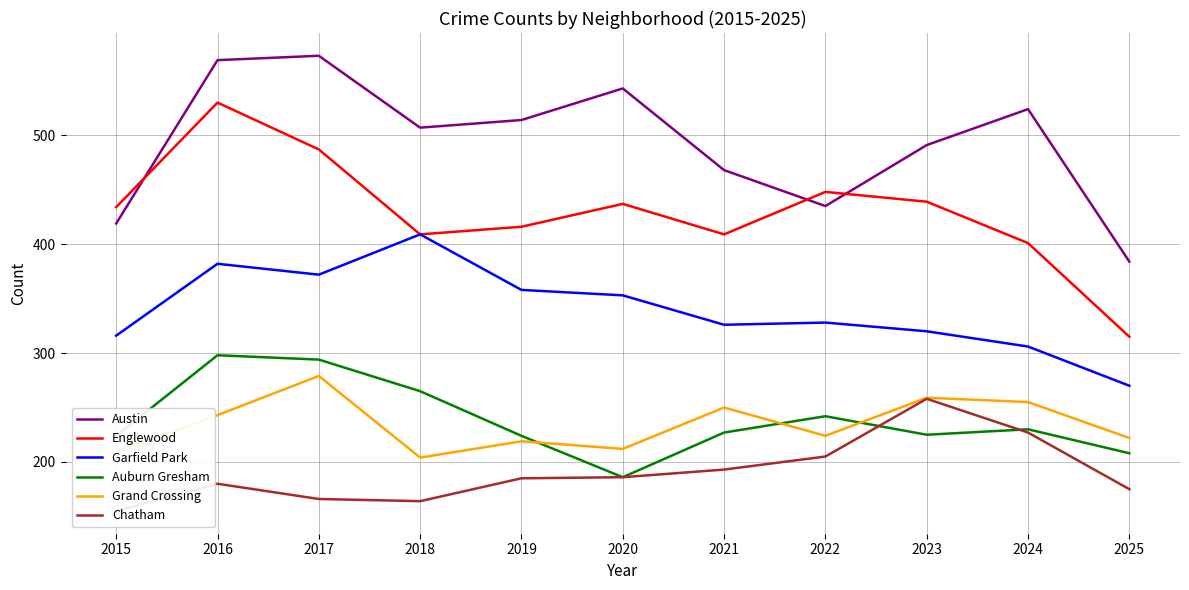

How many interior local valleys does the Austin series have?

2